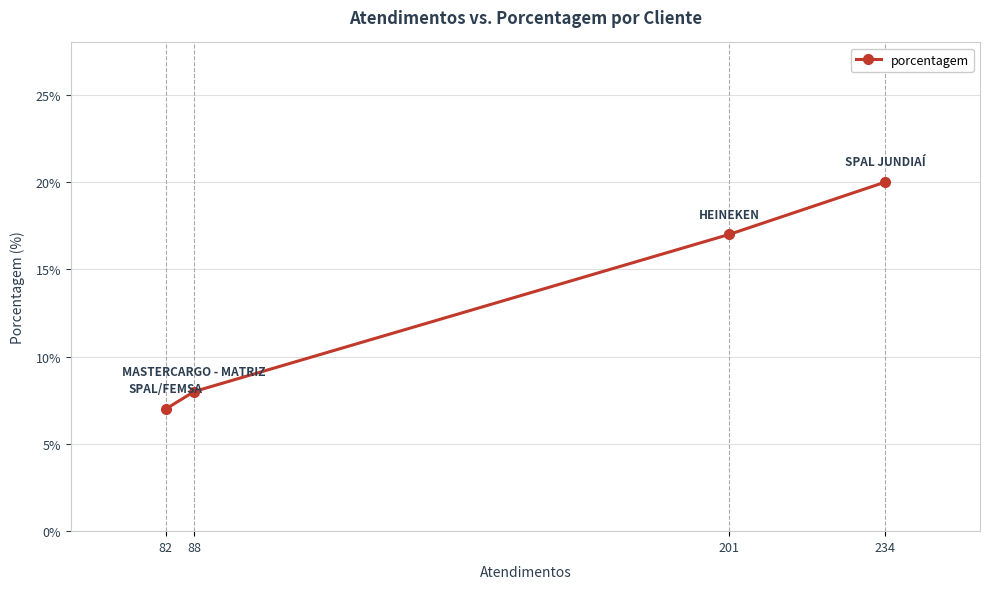

What is the change in value from 201 to 88?

-9